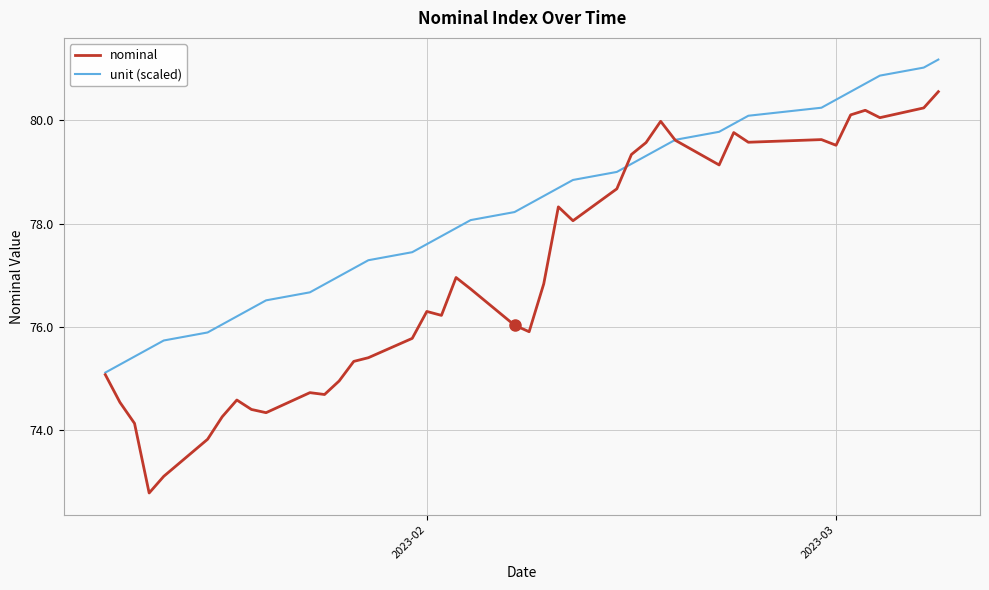

What is the minimum value for nominal?

72.8